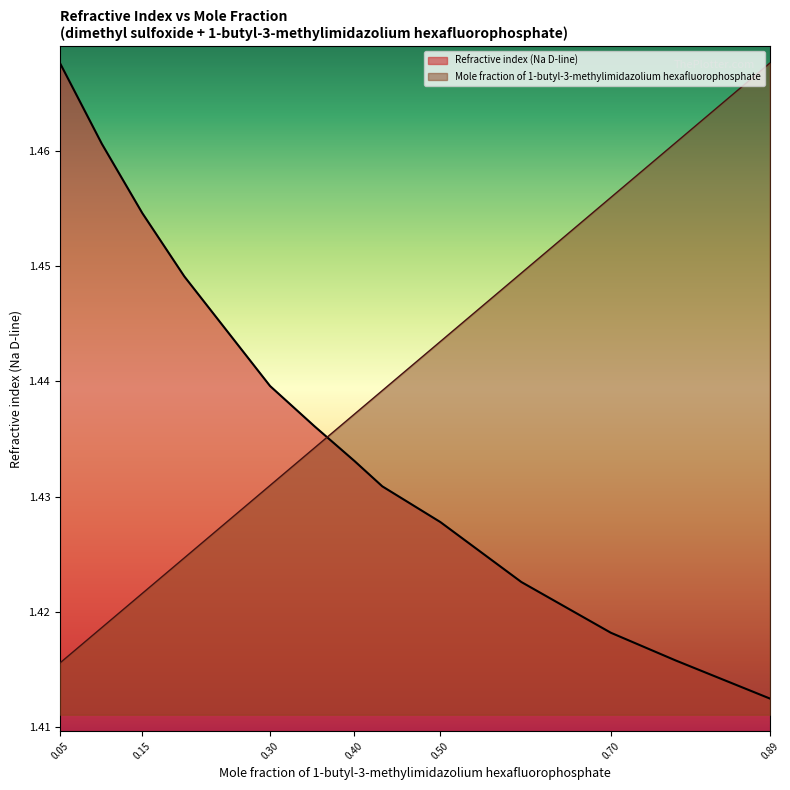

How many times do Mole fraction of 1-butyl-3-methylimidazolium hexafluorophosphate and Refractive index (Na D-line) cross each other?

1